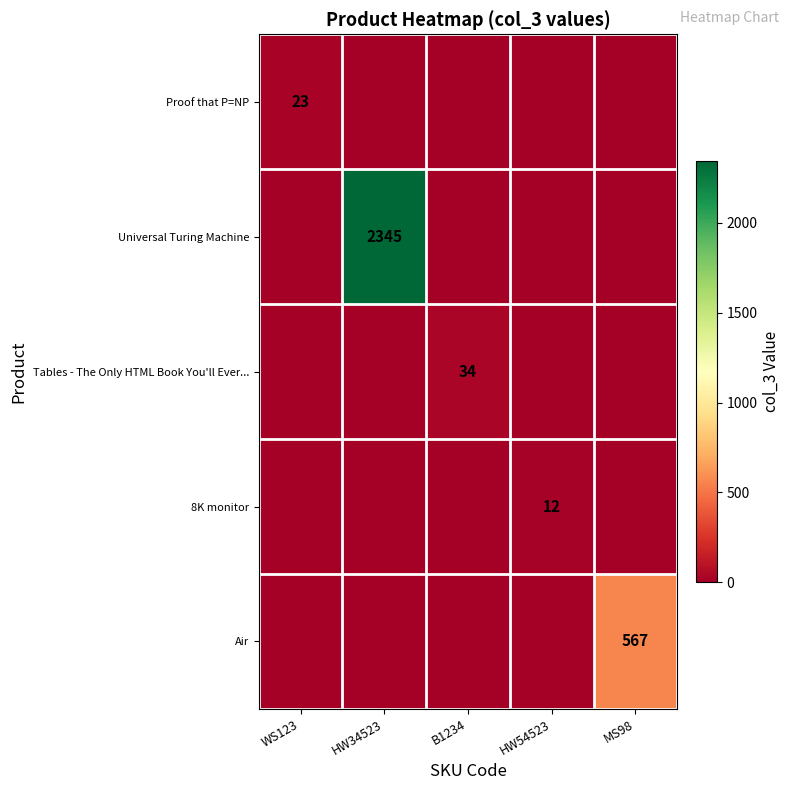

Which series has the widest spread of values?

Universal Turing Machine